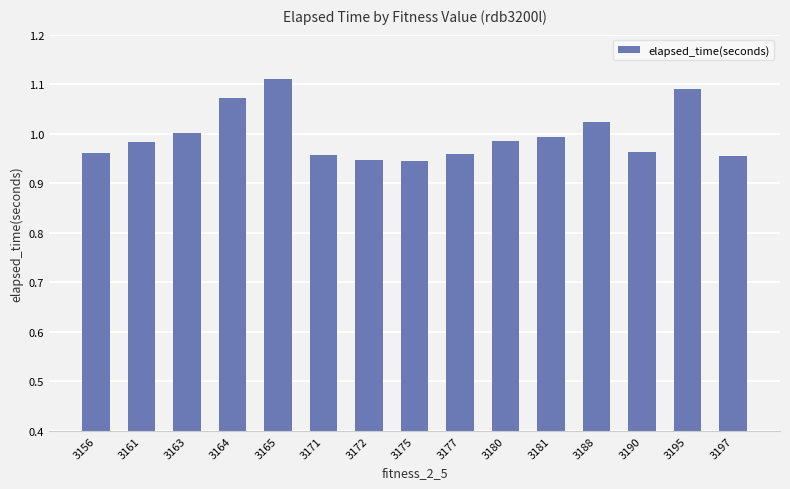

Is it true that the value at 3175 is 1.3?

False